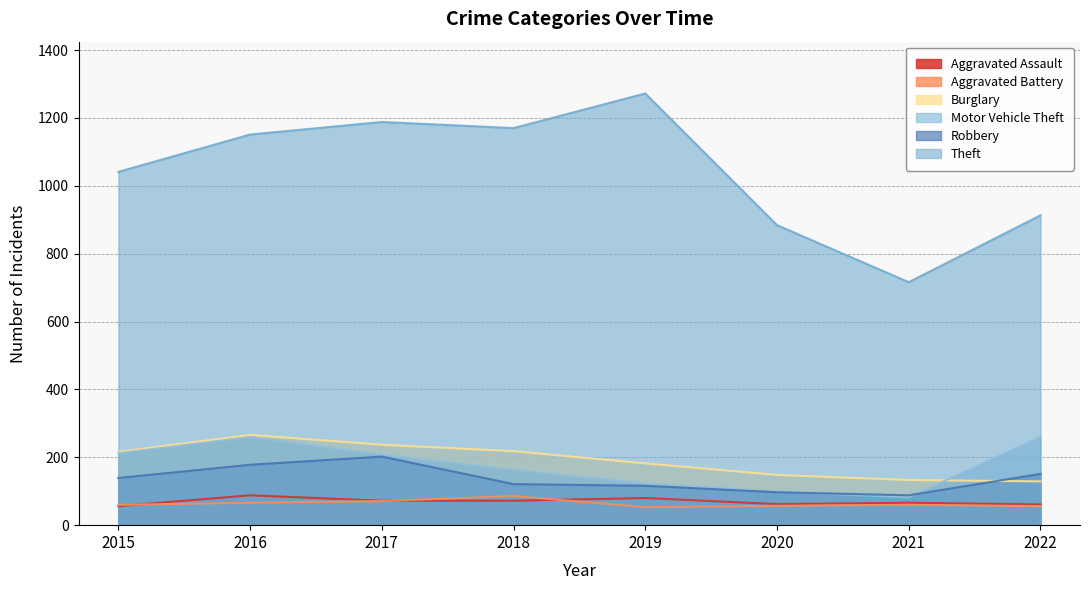

Reading right to left, extract all data points from this chart.

Aggravated Assault: 61	66	62	80	72	72	88	56
Aggravated Battery: 56	60	57	53	86	71	66	60
Burglary: 129	133	148	182	218	237	266	216
Motor Vehicle Theft: 260	82	99	123	163	208	259	212
Robbery: 151	88	97	116	121	202	178	139
Theft: 913	716	884	1272	1170	1188	1151	1041